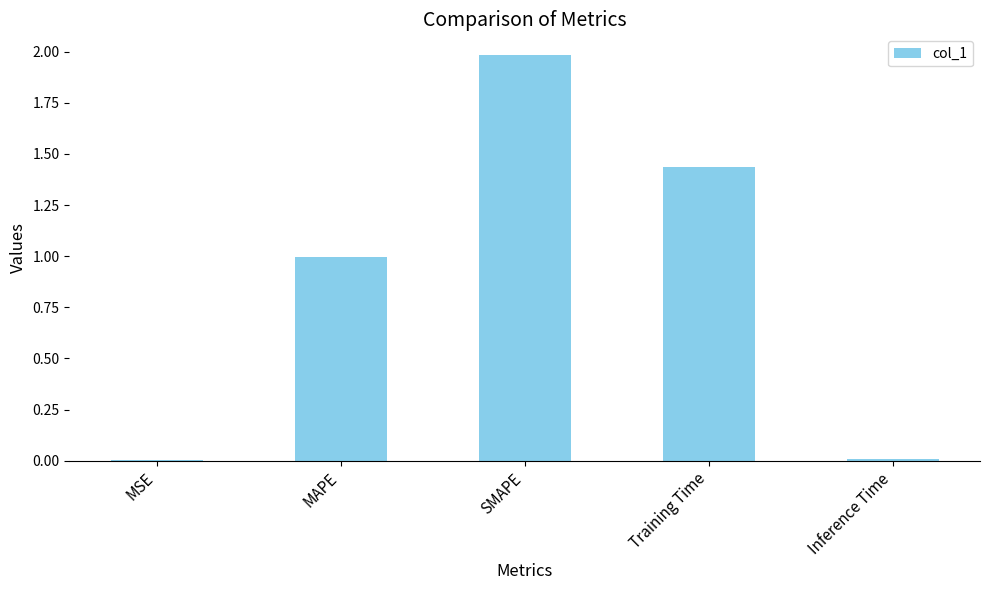

Between SMAPE and MSE, which is larger?

SMAPE